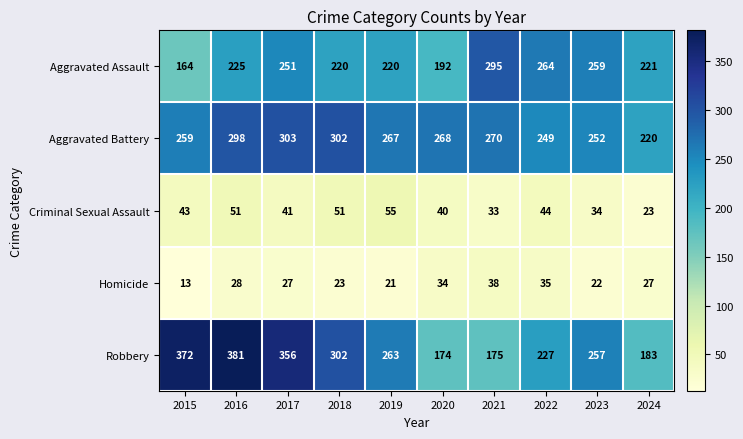

Which category has the highest value in the Aggravated Battery series?

2017